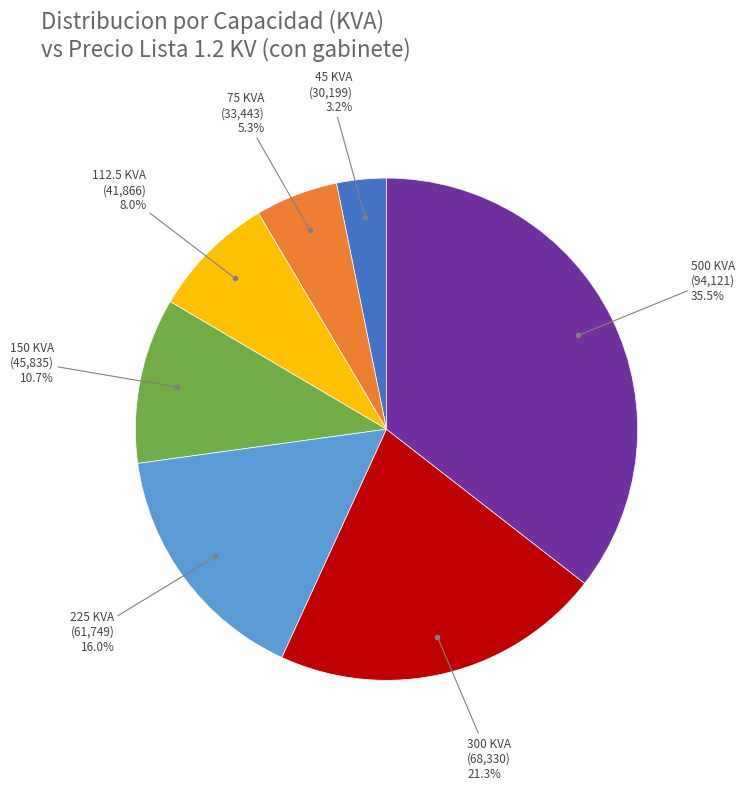

Count the number of slices in the pie.

7